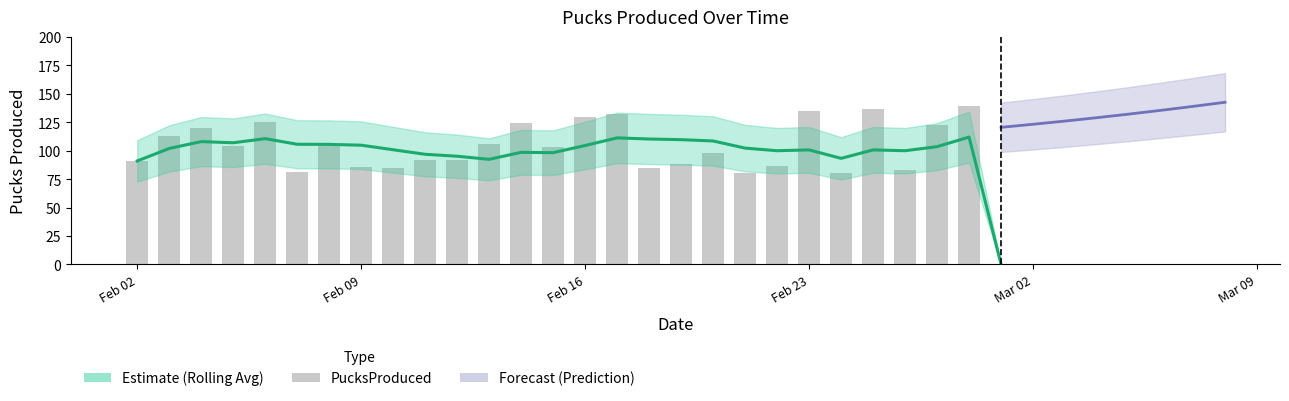

Reading left to right, extract all data points from this chart.

PucksProduced: 0=91.0	1=113.0	2=120.0	3=104.0	4=125.0	5=81.0	6=105.0	7=86.0	8=85.0	9=92.0	10=92.0	11=106.0	12=124.0	13=103.0	14=130.0	15=132.0	16=85.0	17=88.0	18=98.0	19=80.0	20=87.0	21=135.0	22=80.0	23=137.0	24=83.0	25=123.0	26=139.0	27=0.0	28=0.0	29=0.0	30=0.0	31=0.0	32=0.0	33=0.0	34=0.0
RollingAverage: 0=91.0	1=102.0	2=108.0	3=107.0	4=110.6	5=105.7	6=105.6	7=104.9	8=100.9	9=96.9	10=95.1	11=92.4	12=98.6	13=98.3	14=104.6	15=111.3	16=110.3	17=109.7	18=108.6	19=102.3	20=100.0	21=100.7	22=93.3	23=100.7	24=100.0	25=103.6	26=112.0	27=0.0	28=0.0	29=0.0	30=0.0	31=0.0	32=0.0	33=0.0	34=0.0
Prediction: 0=0.0	1=0.0	2=0.0	3=0.0	4=0.0	5=0.0	6=0.0	7=0.0	8=0.0	9=0.0	10=0.0	11=0.0	12=0.0	13=0.0	14=0.0	15=0.0	16=0.0	17=0.0	18=0.0	19=0.0	20=0.0	21=0.0	22=0.0	23=0.0	24=0.0	25=0.0	26=0.0	27=120.6	28=123.2	29=126.1	30=129.1	31=132.2	32=135.5	33=139.0	34=142.6